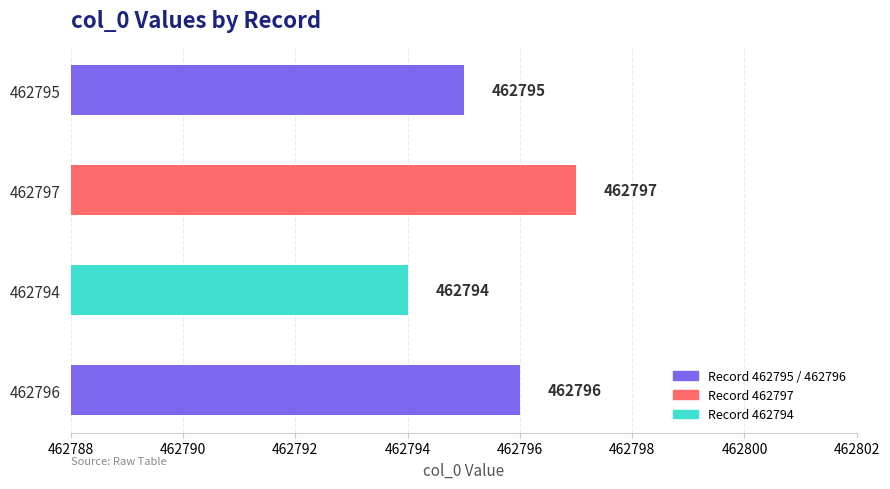

How many series are shown in this chart?

1